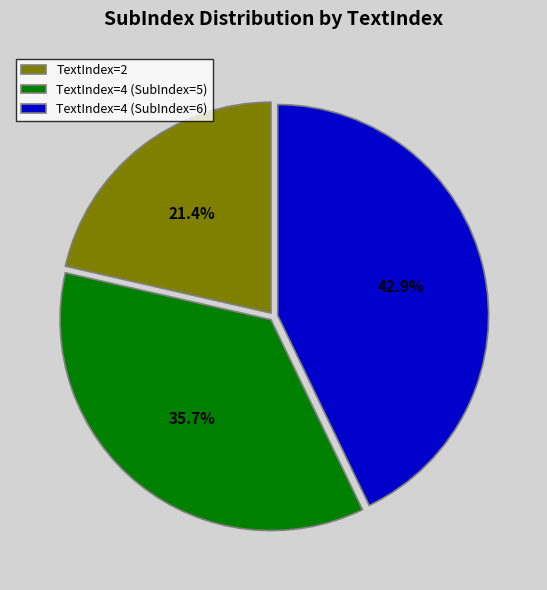

Do TextIndex=2 and TextIndex=4 (SubIndex=6) together represent more than half of the pie?

Yes